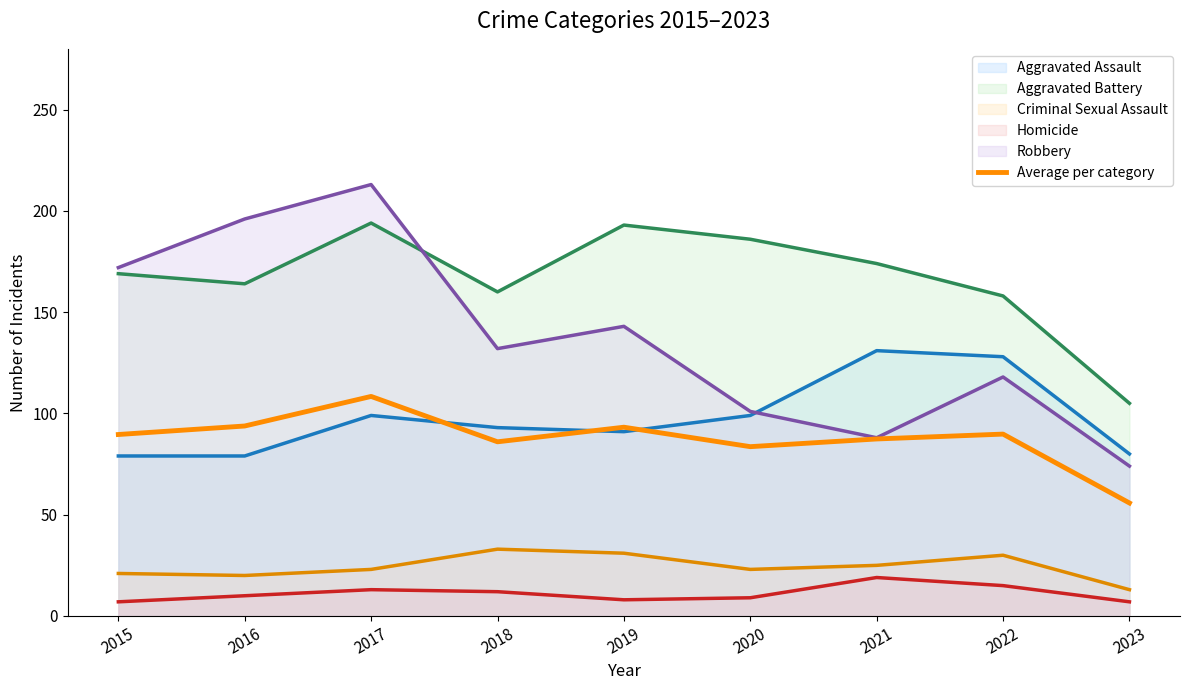

What is the minimum value shown in the chart?

7.0